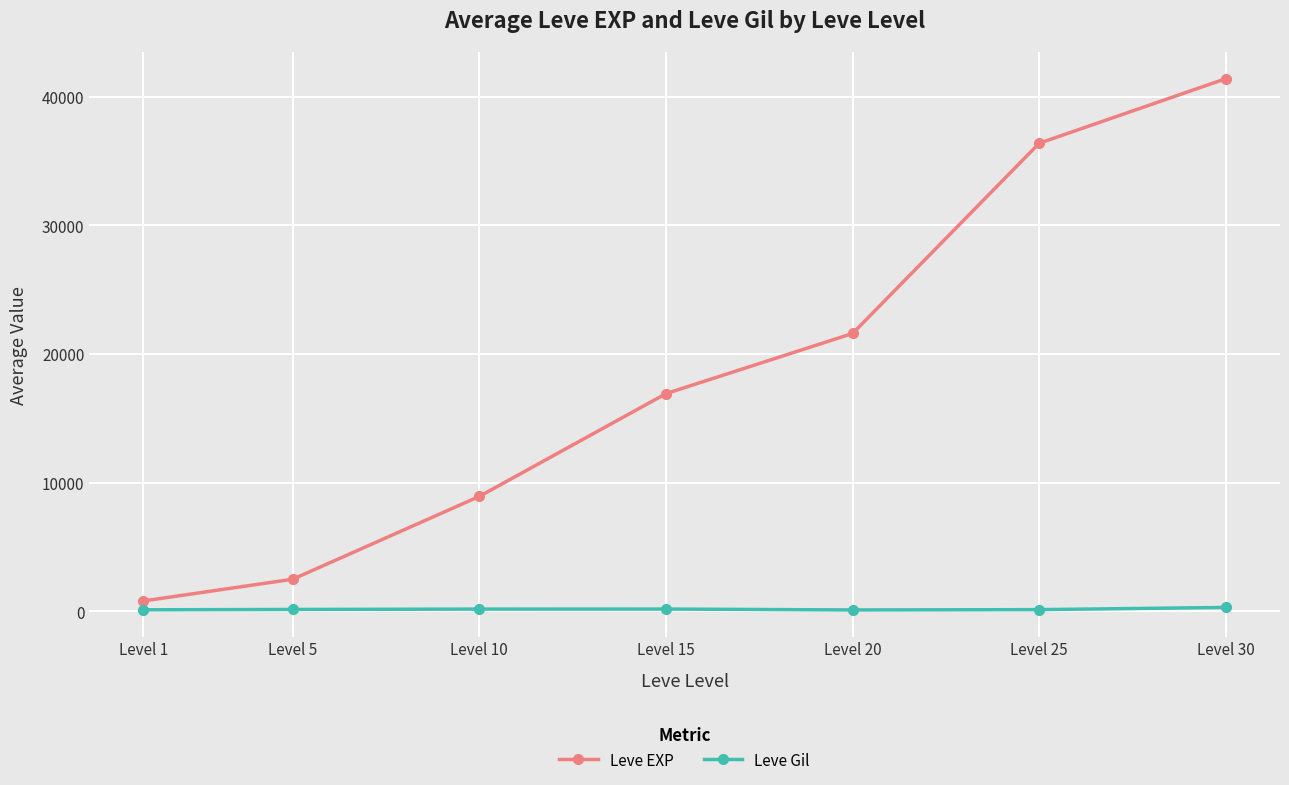

What is the sum of the Leve EXP values at Level 20 and Level 5?

24090